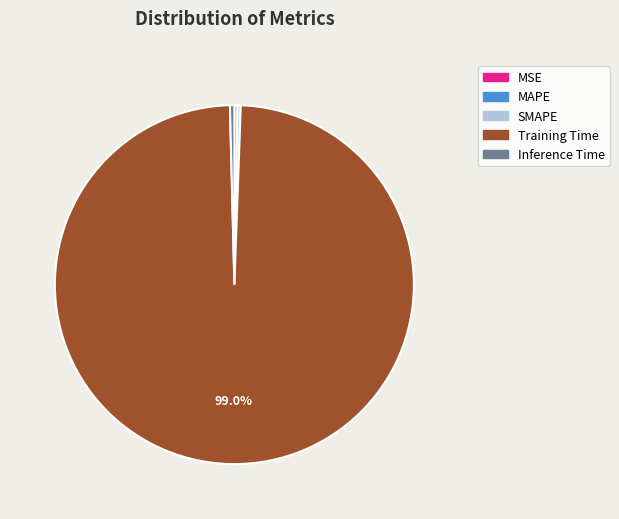

Do SMAPE and MAPE together represent more than half of the pie?

No